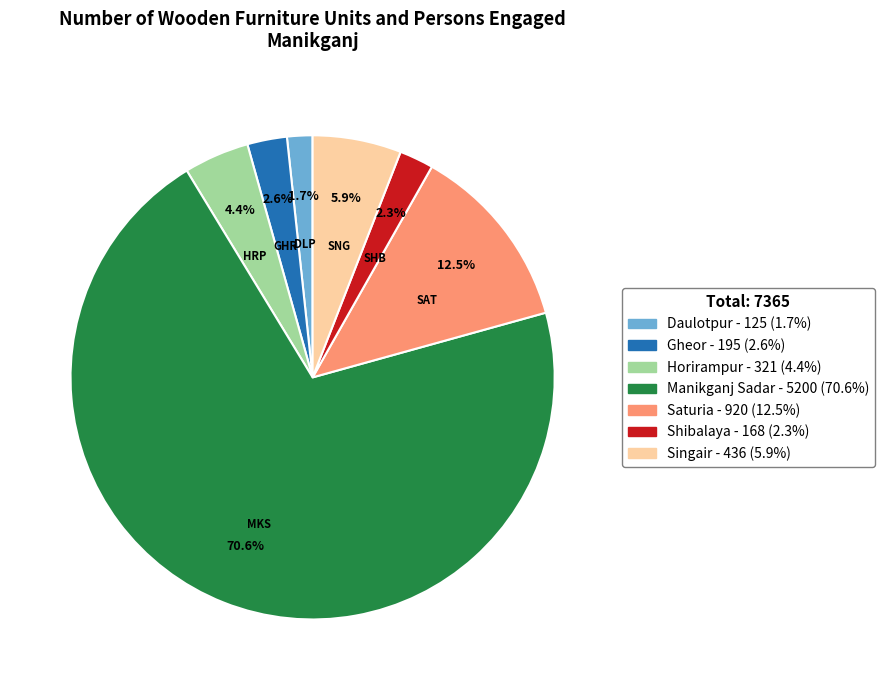

Approximately how many times larger is the value at Saturia compared to Singair?

2.1